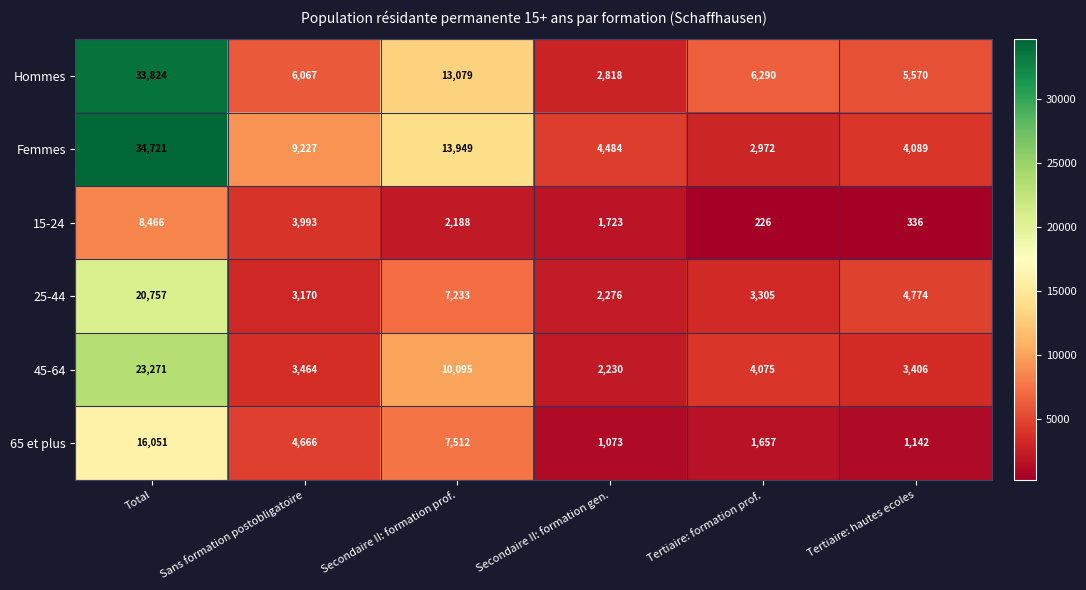

What is the average value of the 65 et plus series?

5350